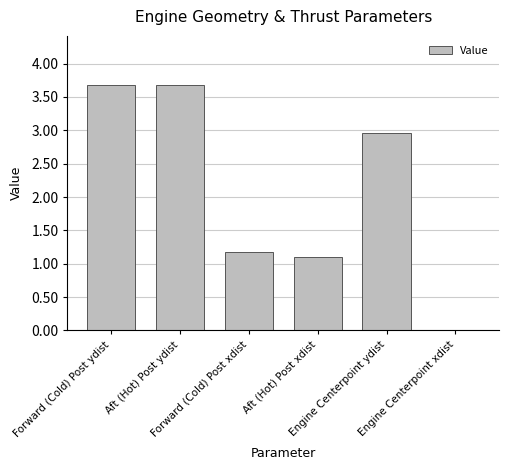

What is the sum of all values?

12.6